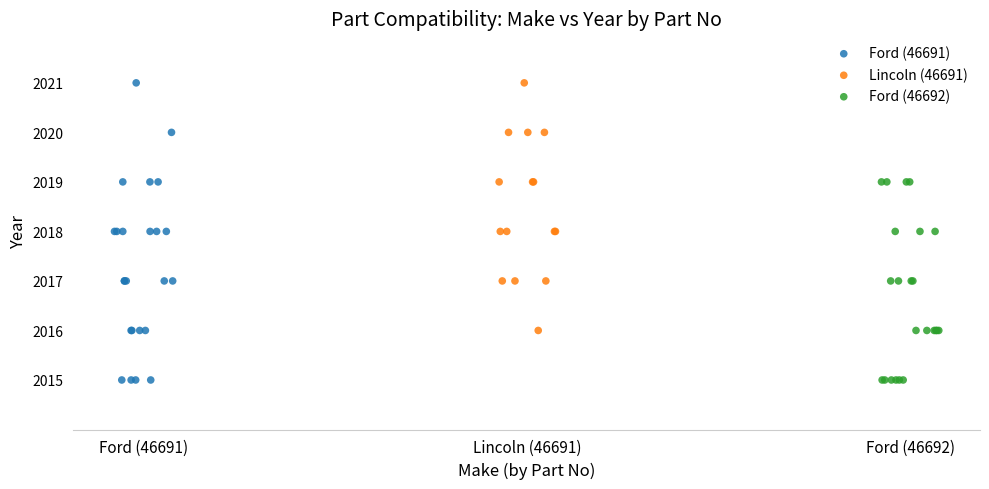

Which series has the largest Y range (max minus min)?

Ford (46691)